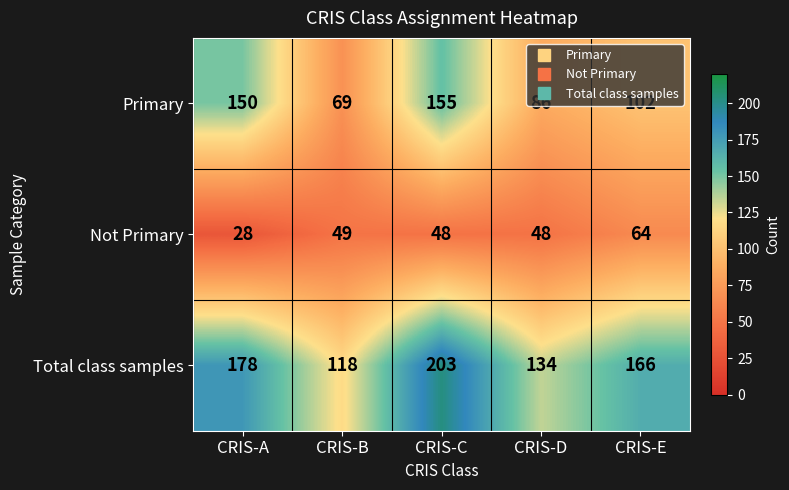

Rank the series by their average value, from highest to lowest.

Total class samples, Primary, Not Primary